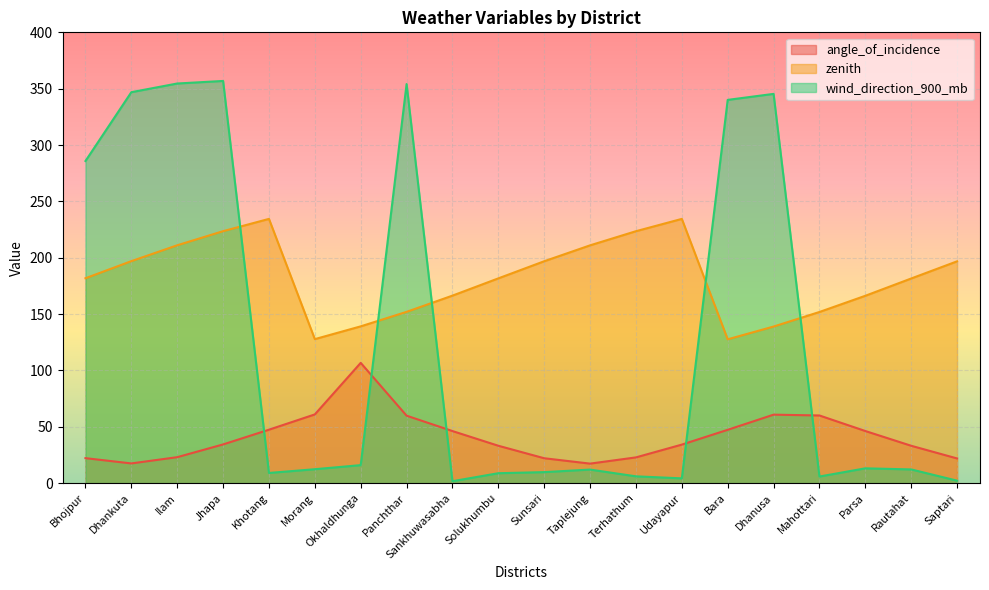

The value of zenith at Panchthar is 99.2. True or false?

False